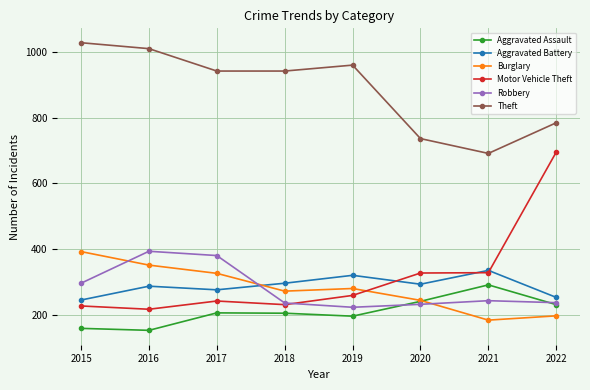

True or false: Aggravated Battery and Aggravated Assault cross at least once.

False